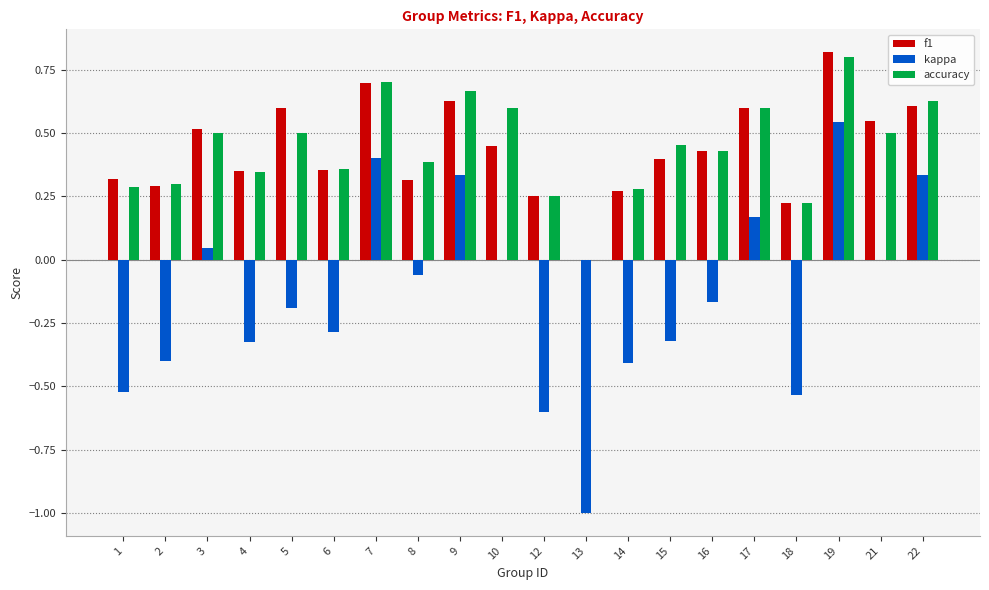

What is the greatest value displayed?

0.8